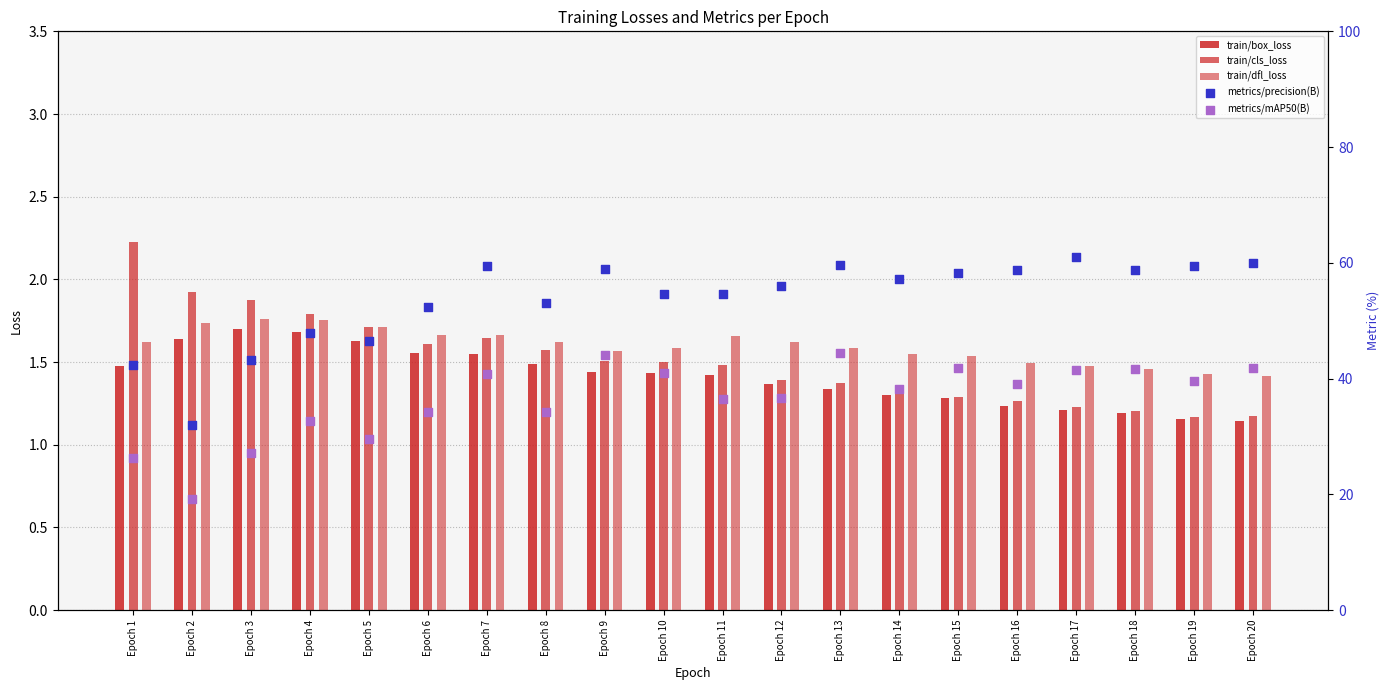

Which series has the largest Y range (max minus min)?

metrics/precision(B)